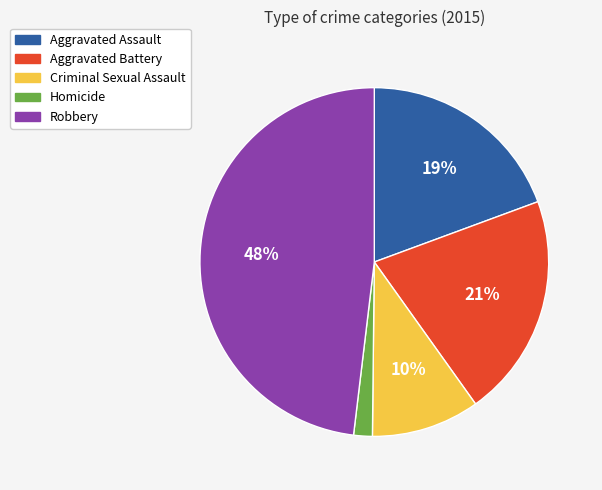

What percentage is the Aggravated Assault slice, to the nearest percent?

19%